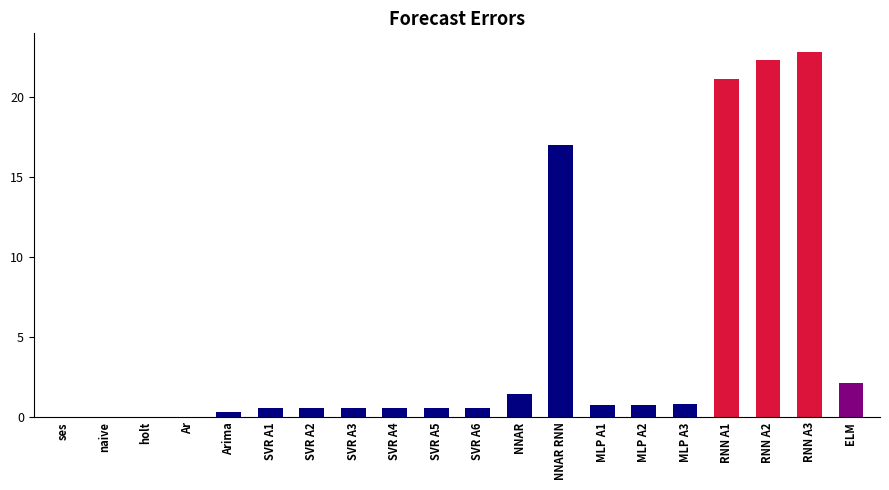

Where is the data nearest to the value 11?

NNAR RNN